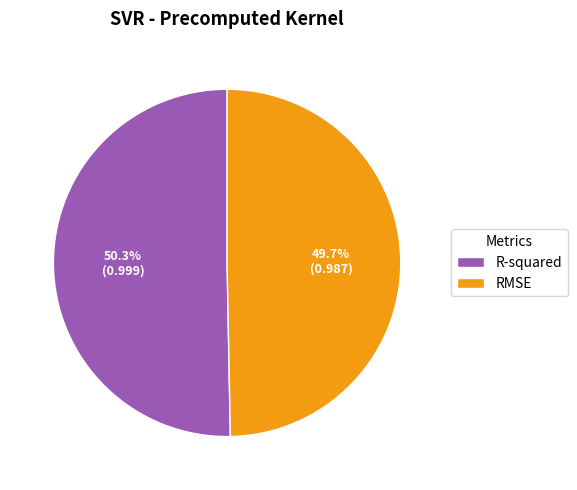

Count the number of slices in the pie.

2